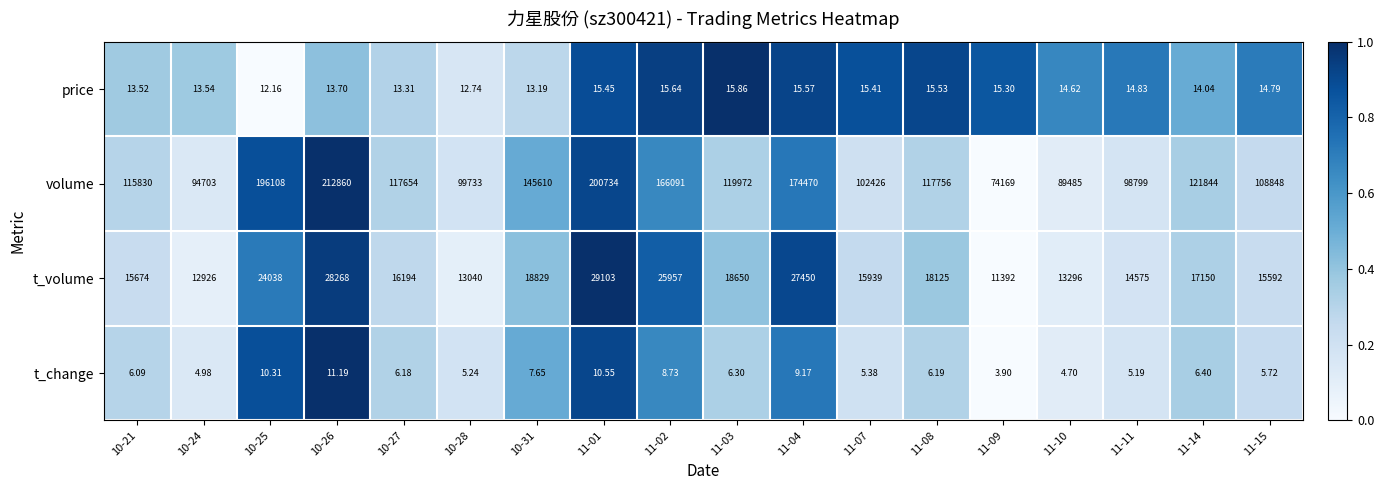

At which category does the chart reach its peak across all series?

10-26